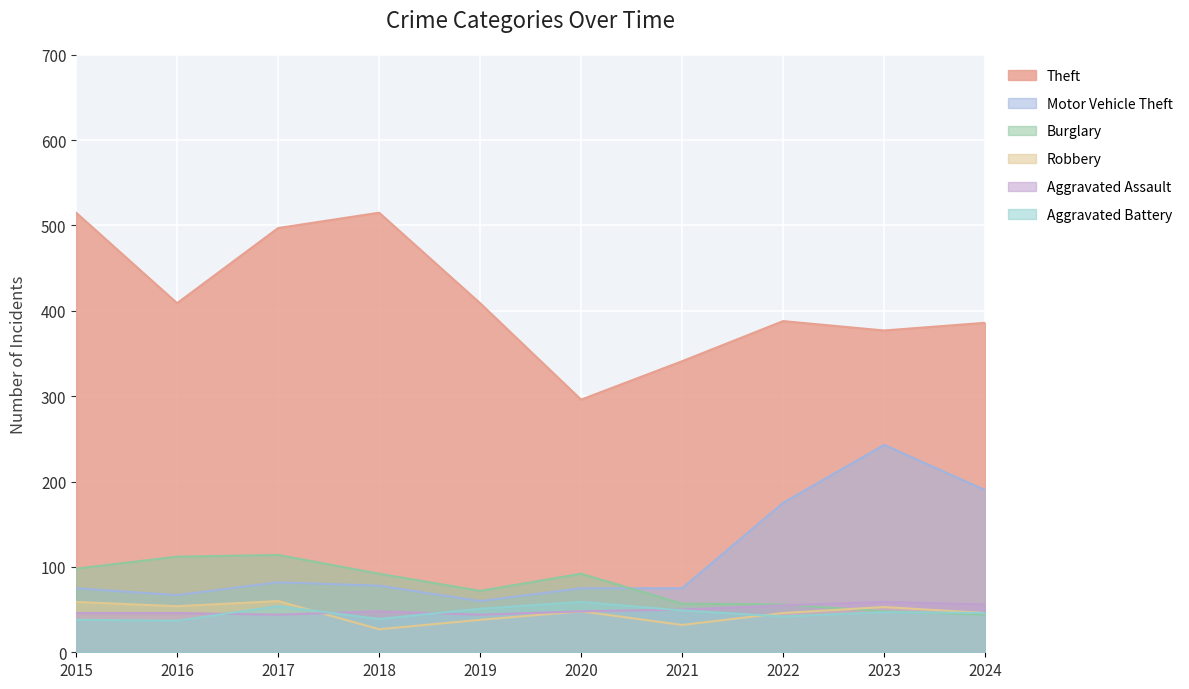

Reading right to left, transcribe all the data shown in this chart.

Theft: 2024=386	2023=377	2022=388	2021=341	2020=296	2019=409	2018=515	2017=497	2016=409	2015=515
Motor Vehicle Theft: 2024=190	2023=243	2022=175	2021=75	2020=75	2019=60	2018=78	2017=82	2016=67	2015=75
Burglary: 2024=44	2023=48	2022=56	2021=57	2020=92	2019=72	2018=92	2017=114	2016=112	2015=98
Robbery: 2024=46	2023=53	2022=46	2021=32	2020=48	2019=38	2018=27	2017=60	2016=54	2015=59
Aggravated Assault: 2024=56	2023=59	2022=55	2021=50	2020=48	2019=44	2018=48	2017=44	2016=46	2015=46
Aggravated Battery: 2024=46	2023=47	2022=42	2021=49	2020=59	2019=51	2018=39	2017=54	2016=37	2015=38